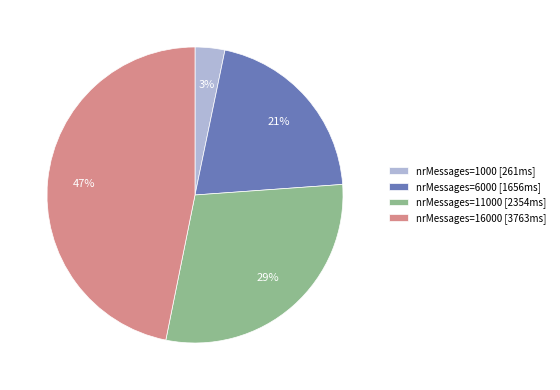

Is nrMessages=1000 [261ms] the majority of the pie?

No